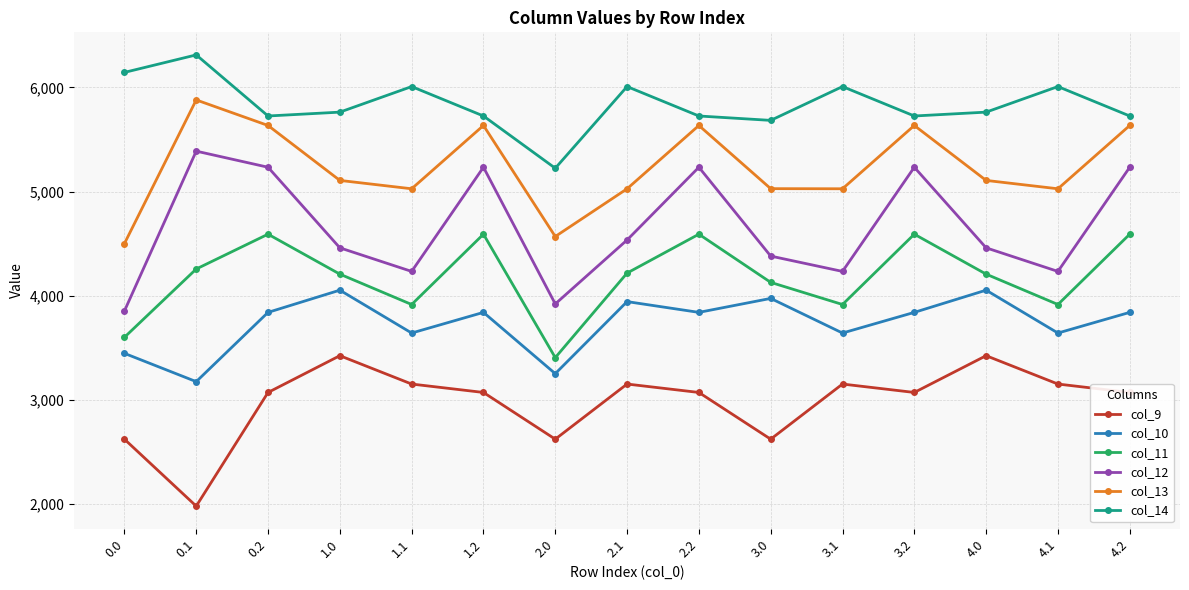

What is the label of the 7th point from the right?

2.2